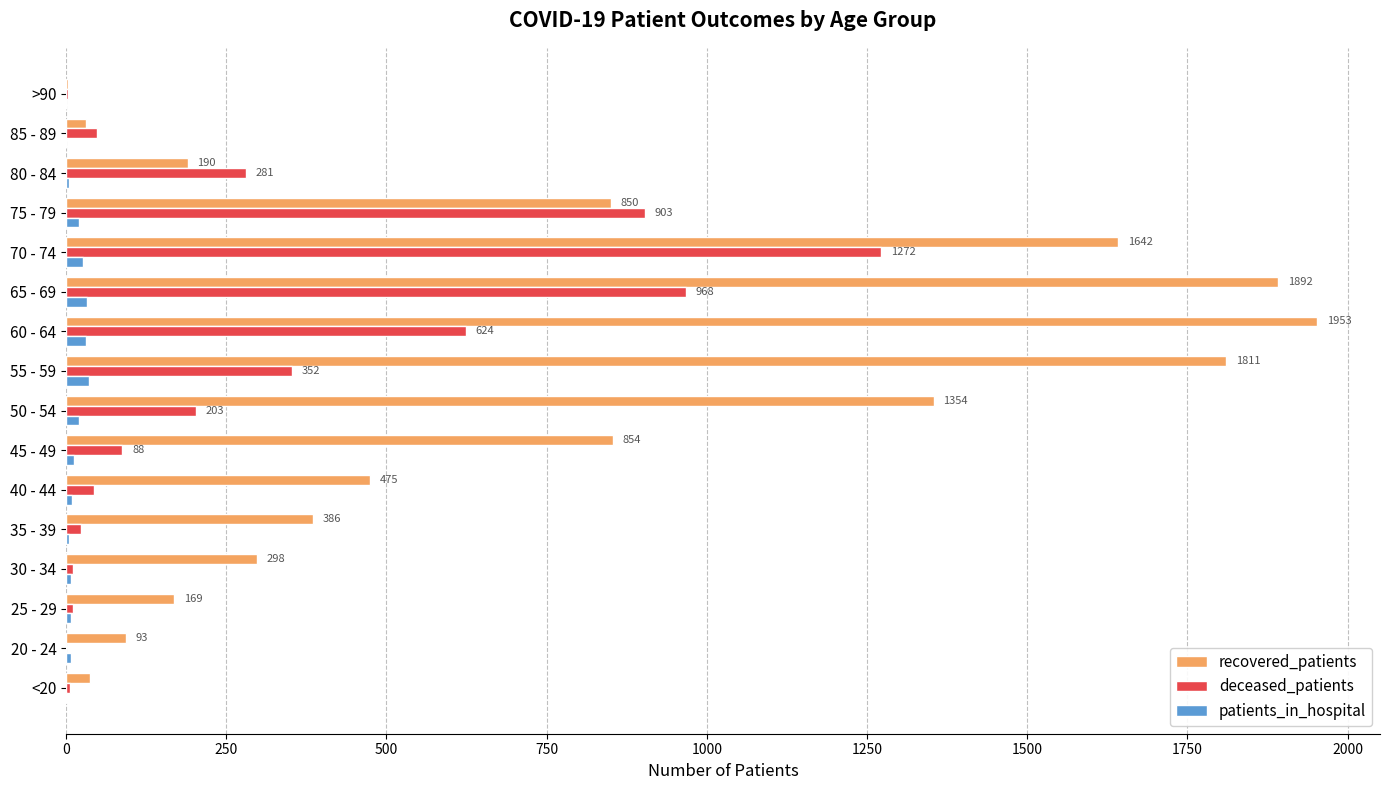

Between 70 - 74 and 75 - 79, which series saw the biggest shift?

recovered_patients